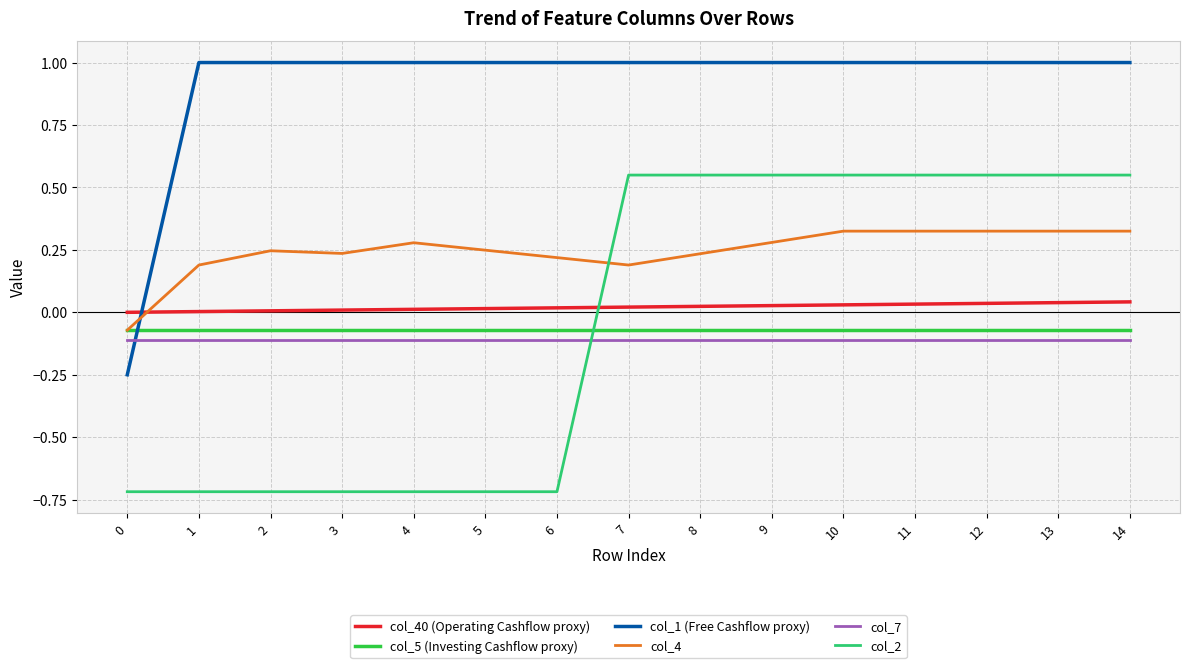

True or false: col_5 (Investing Cashflow proxy) and col_40 (Operating Cashflow proxy) intersect in this chart.

False